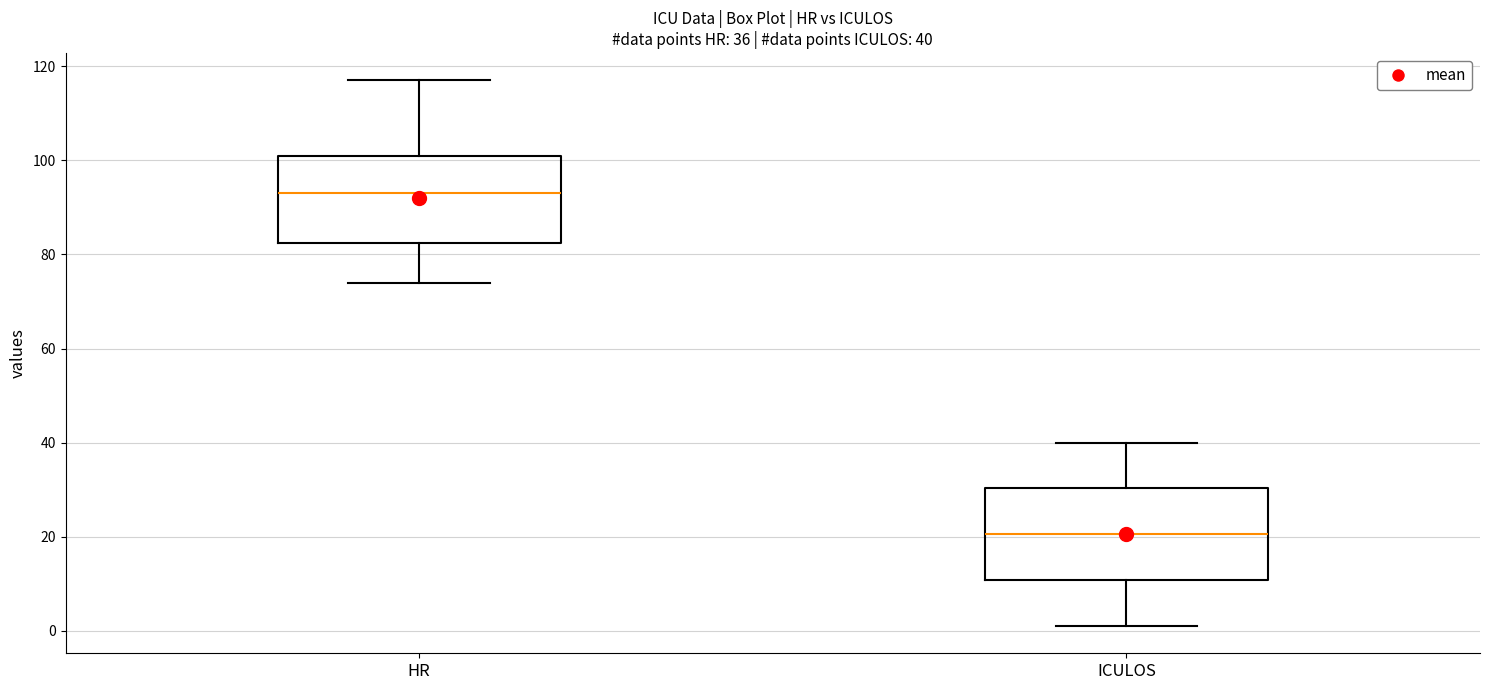

Which box has the highest median line?

HR